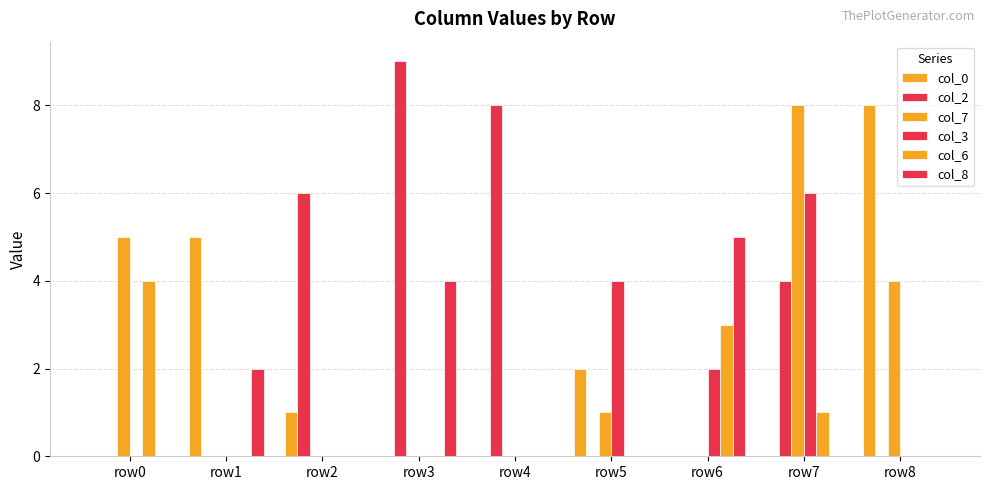

At row2, list the series in order from smallest to largest.

col_7, col_3, col_6, col_8, col_0, col_2